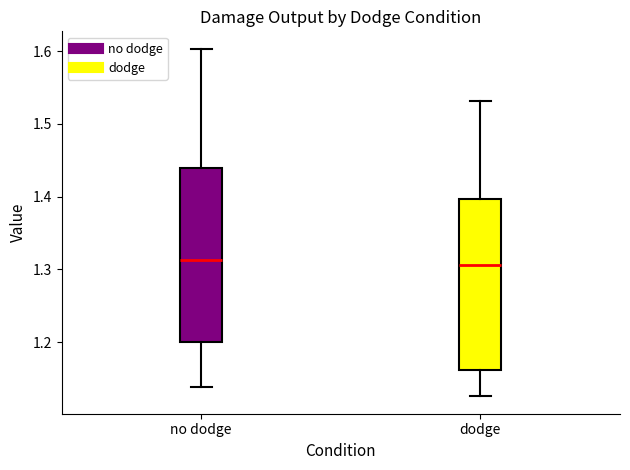

Reading left to right, read every box against the y-axis: the position of its median line, the range the box covers, and the ends of its whiskers. The values are not printed on the chart, so give them approximately, as read against the axis.

no dodge: median 1.31, box 1.20 to 1.44, whiskers 1.14 to 1.60
dodge: median 1.31, box 1.16 to 1.40, whiskers 1.13 to 1.53